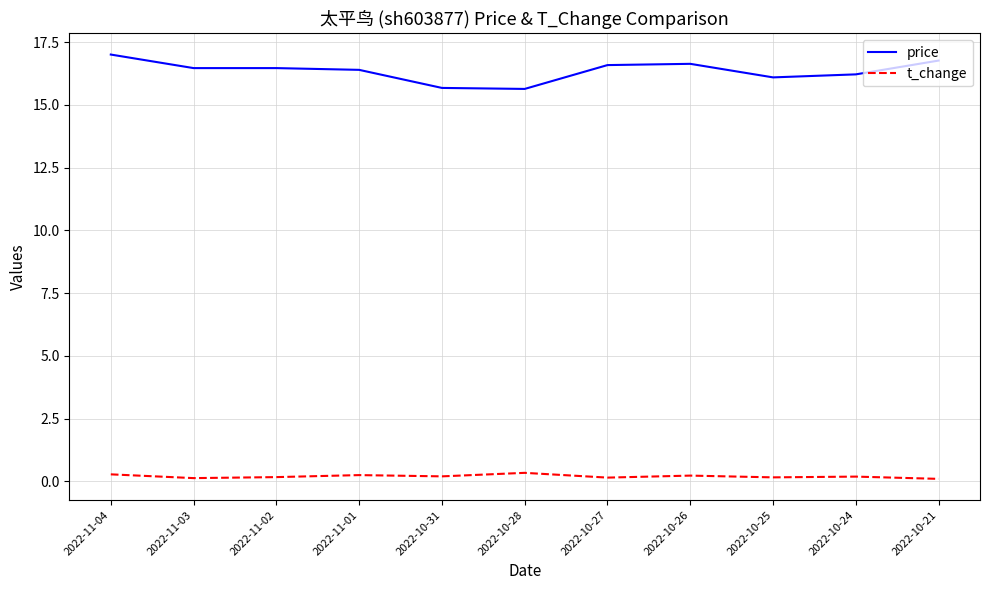

At which category is the sum across all series the highest?

2022-11-04